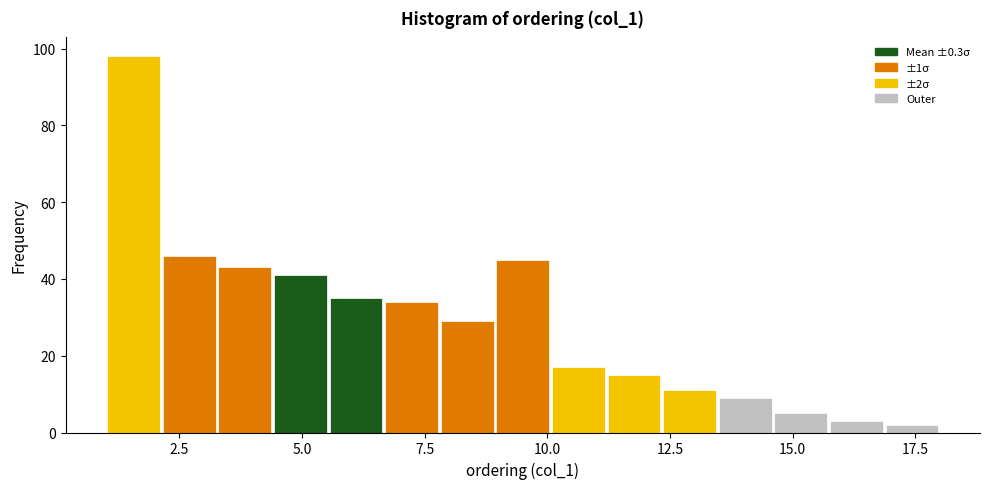

Around what value on the x-axis is the tallest bar? Give the approximate position of its centre, as read against the axis.

1.5